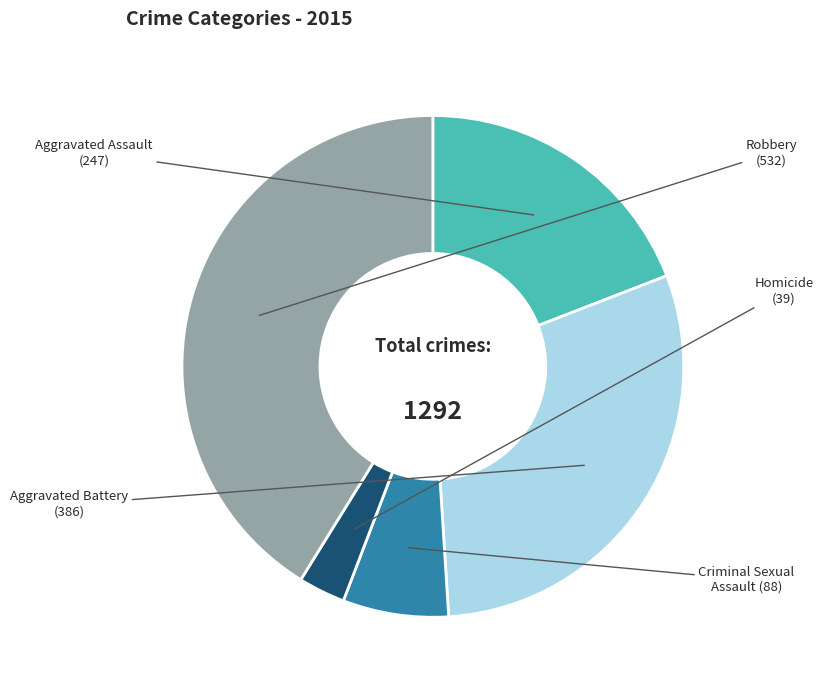

Is there any slice that represents more than half of the pie?

No